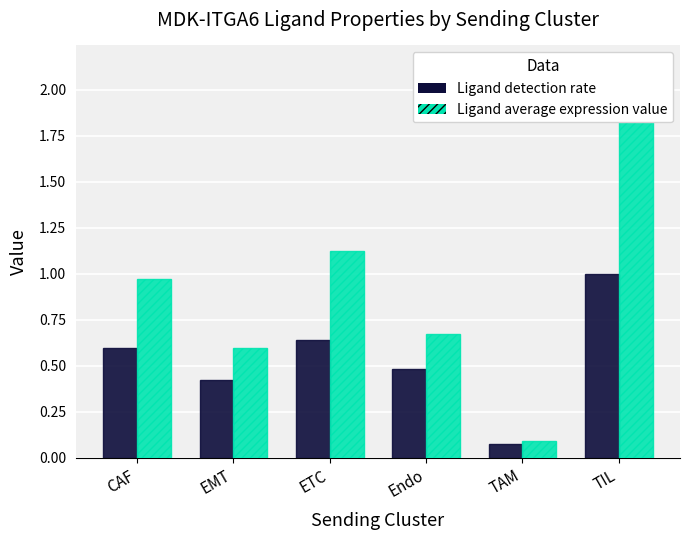

Rank the series by their maximum value, from highest to lowest.

Ligand average expression value, Ligand detection rate